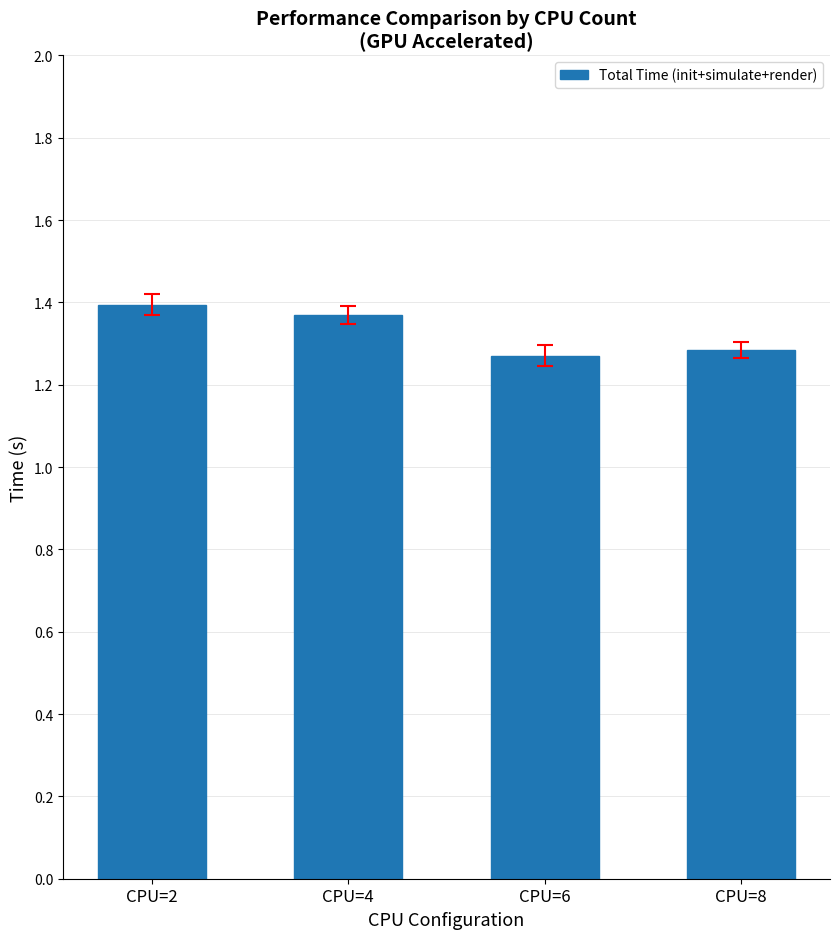

Count the values in the range 1 to 2.

4